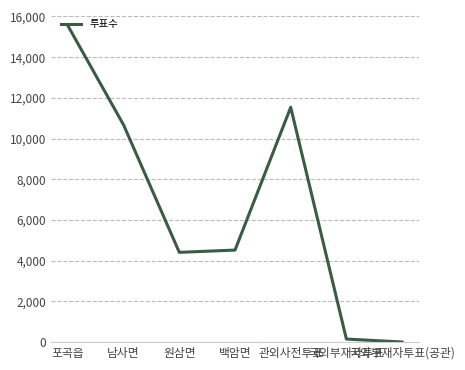

Reading left to right, transcribe all the data shown in this chart.

포곡읍=15542	남사면=10668	원삼면=4412	백암면=4523	관외사전투표=11538	국외부재자투표=152	국외부재자투표(공관)=7